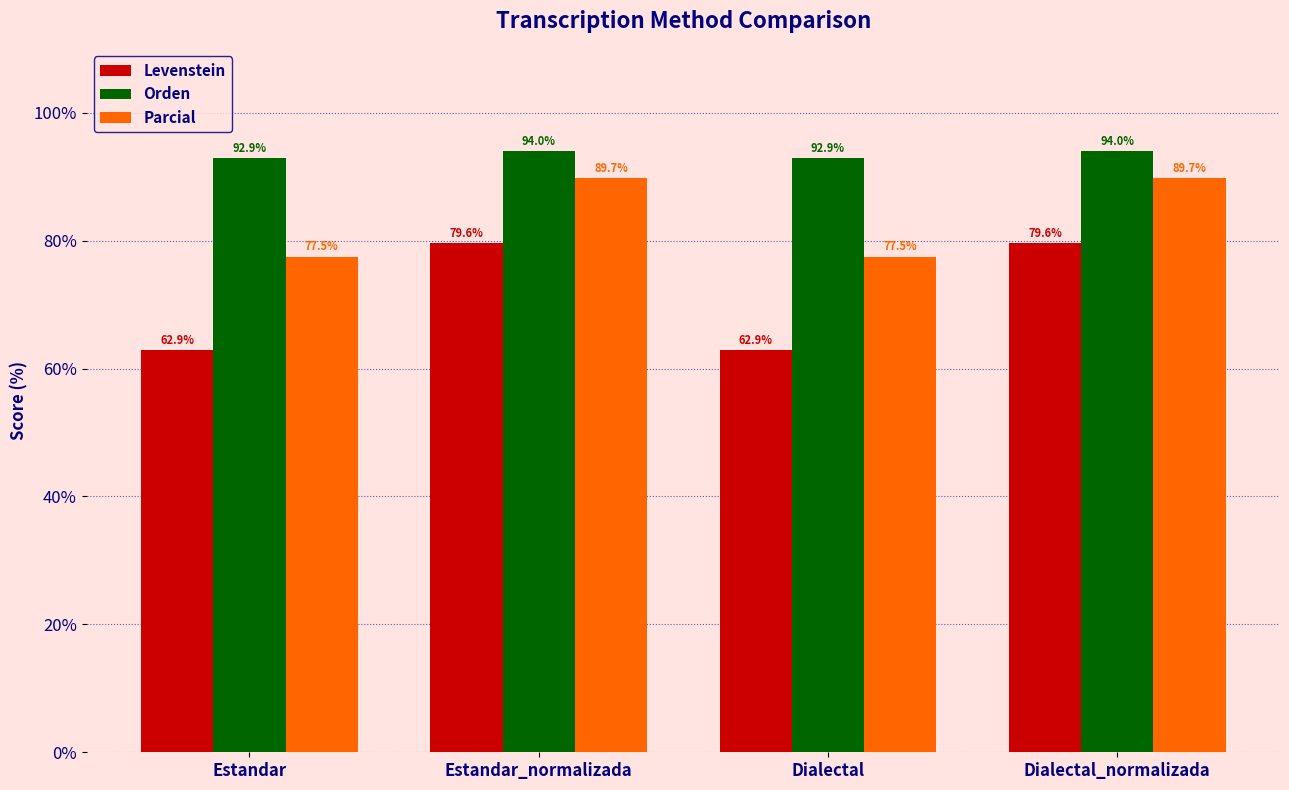

How many groups of bars are there?

4